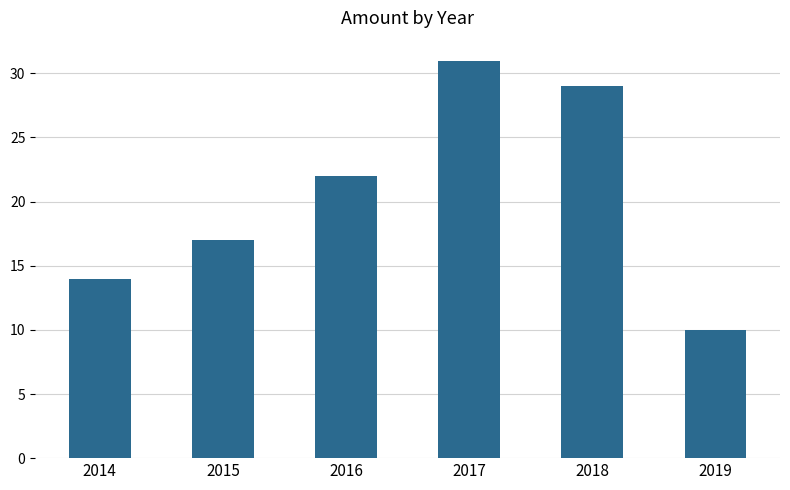

List the labels in order of value, largest first.

2017, 2018, 2016, 2015, 2014, 2019